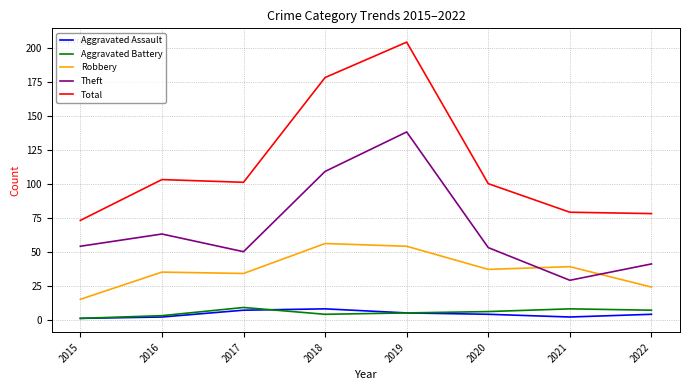

What is the sum of all Aggravated Battery values?

43